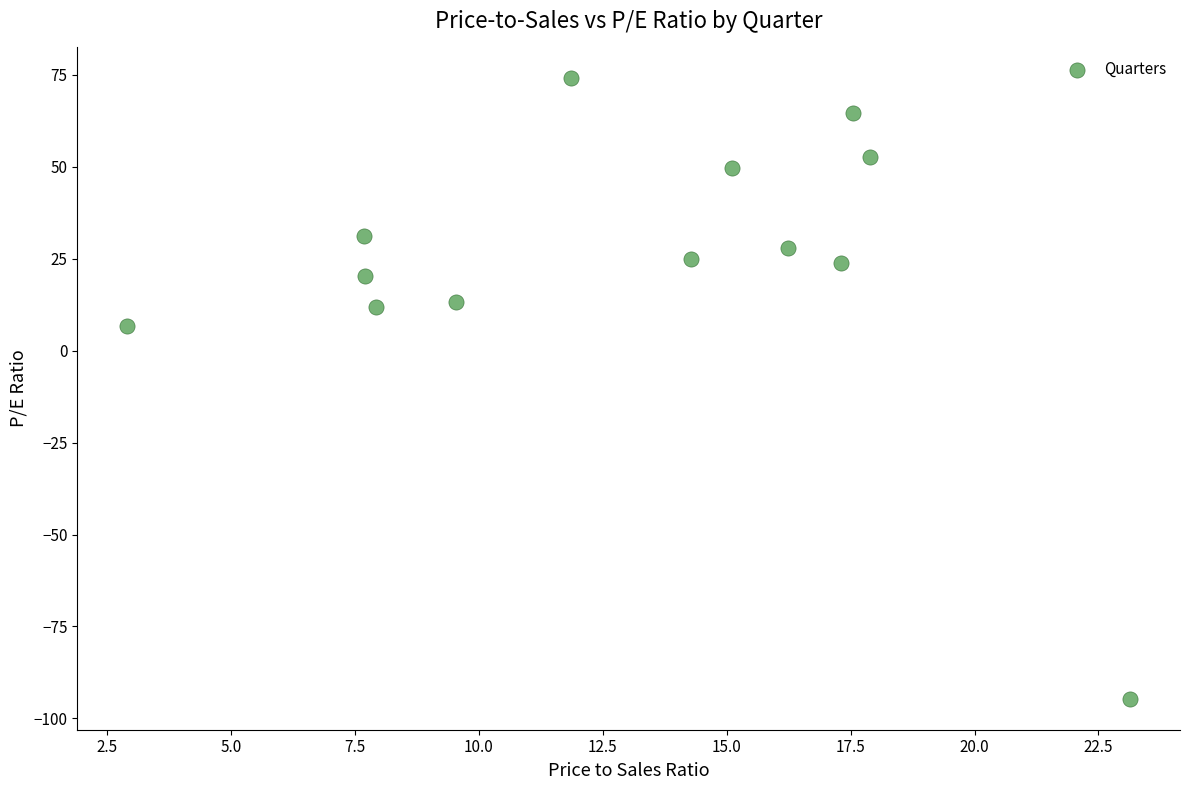

What is the range of Y values (max minus min)?

168.7